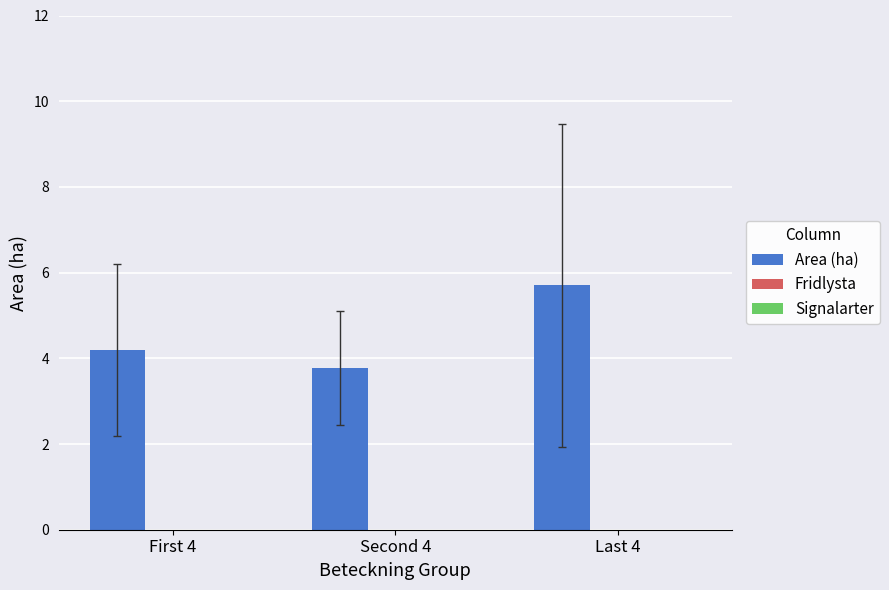

Reading left to right, what are all the values shown in this chart?

4.2	3.8	5.7